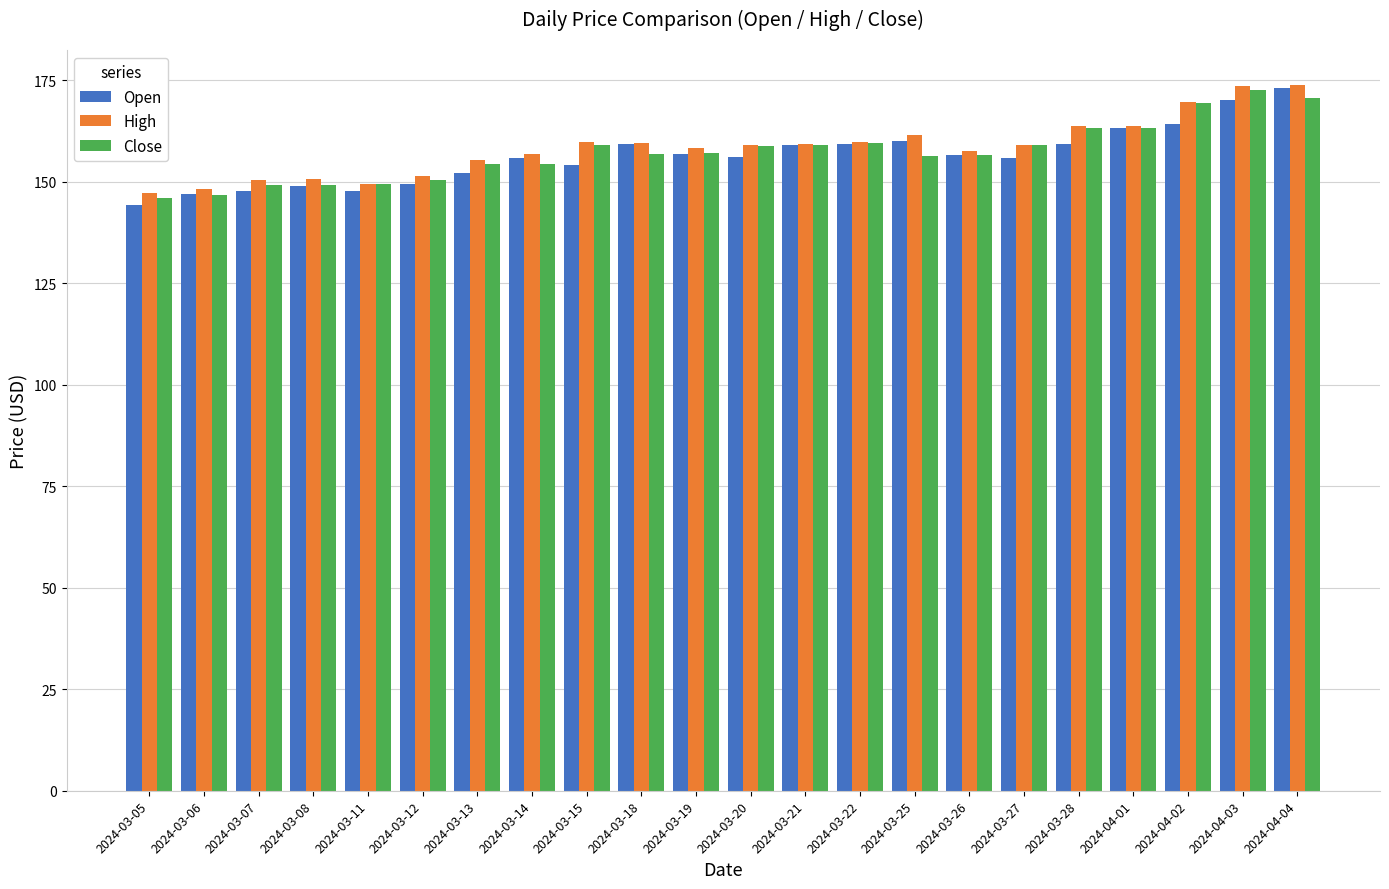

What is the label of the 7th bar from the right?

2024-03-26